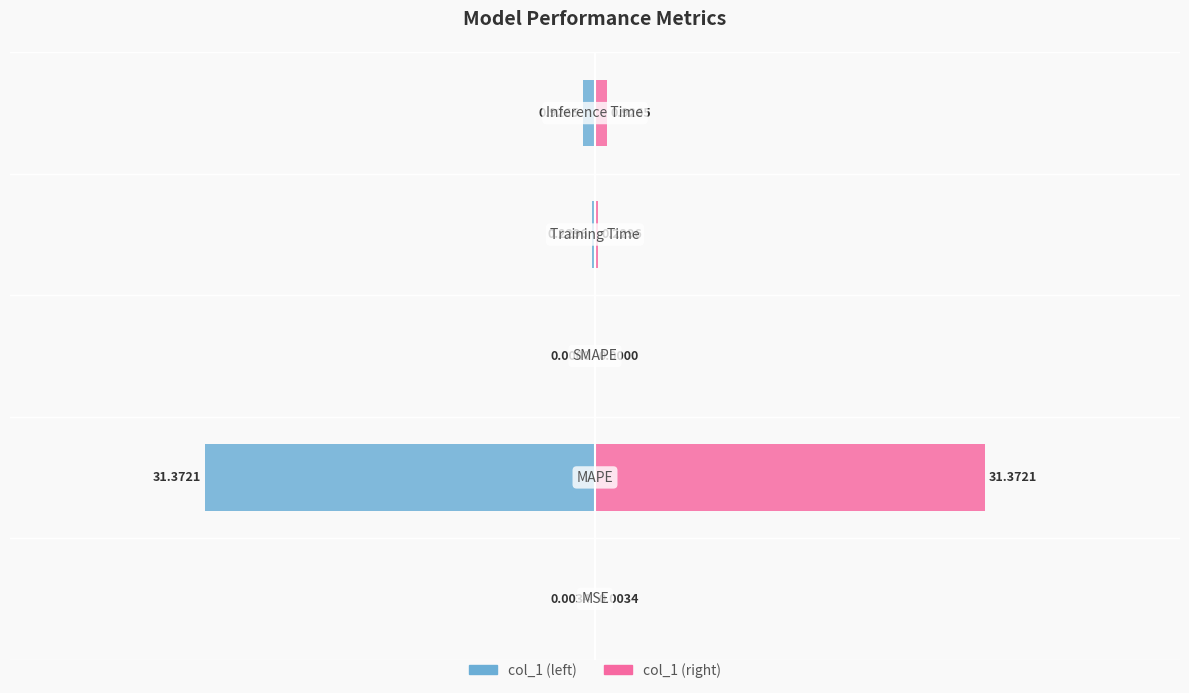

Reading left to right, extract all data points from this chart.

col_1 (left): 0=-0.0	1=-31.4	2=0.0	3=-0.2	4=-0.9
col_1 (right): 0=0.0	1=31.4	2=0.0	3=0.2	4=0.9